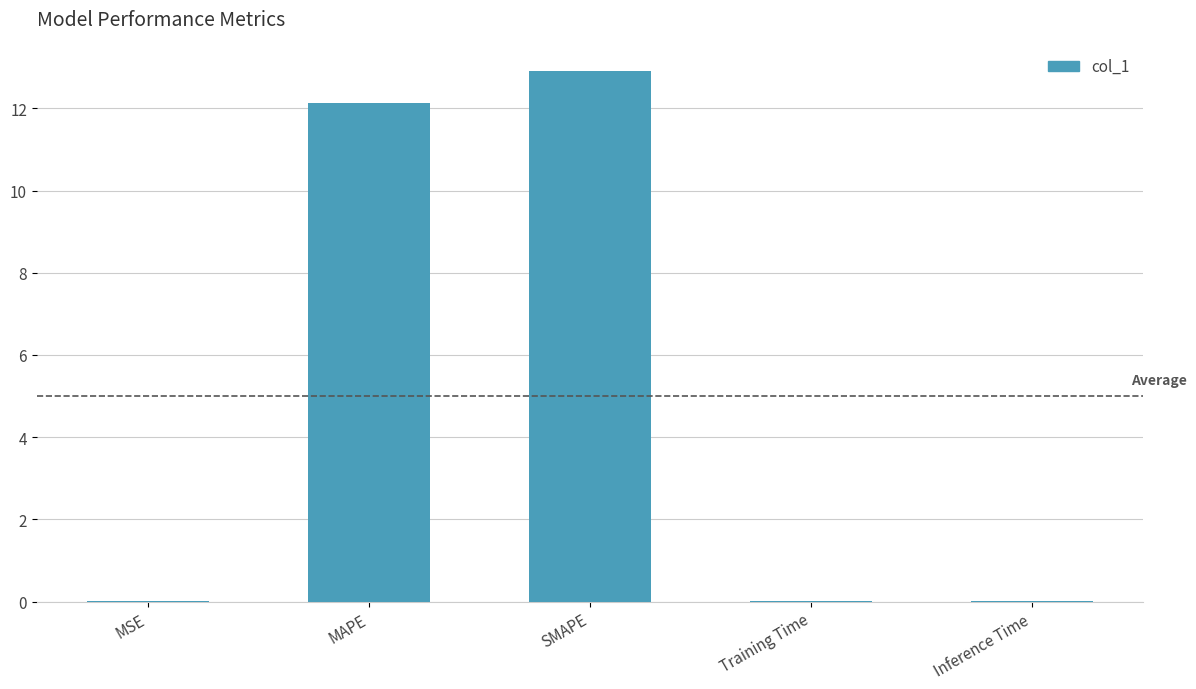

What is the sum of all values?

25.0